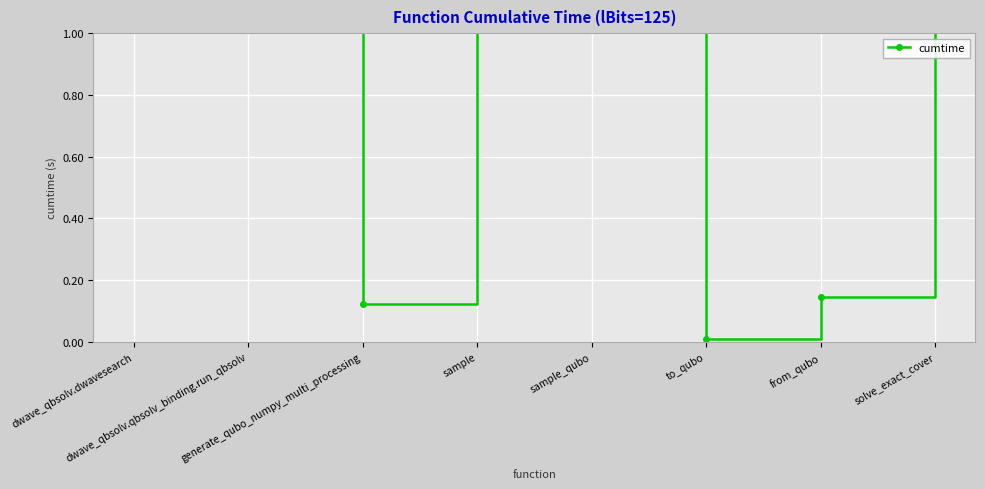

Reading left to right, what are all the values shown in this chart?

1.3	1.5	0.1	1.5	1.7	0.0	0.1	1.8